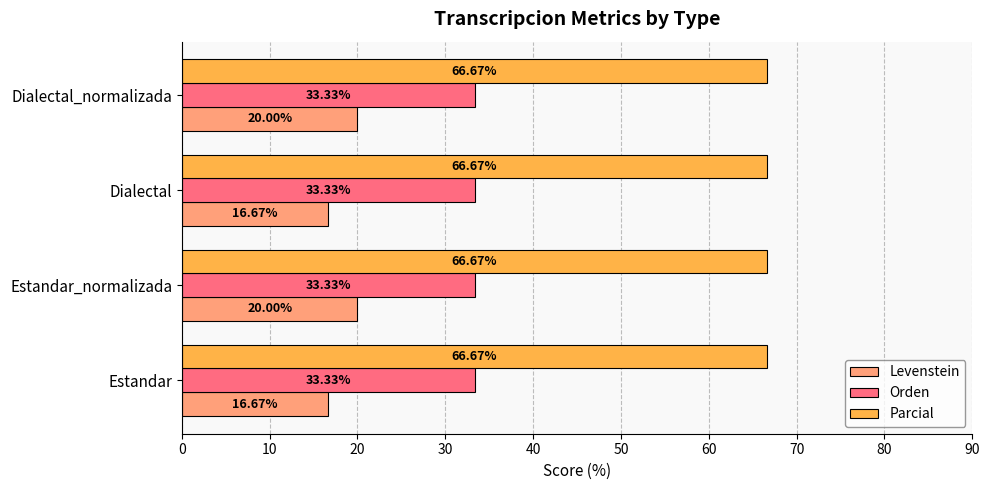

What is the sum of all Levenstein values?

73.3